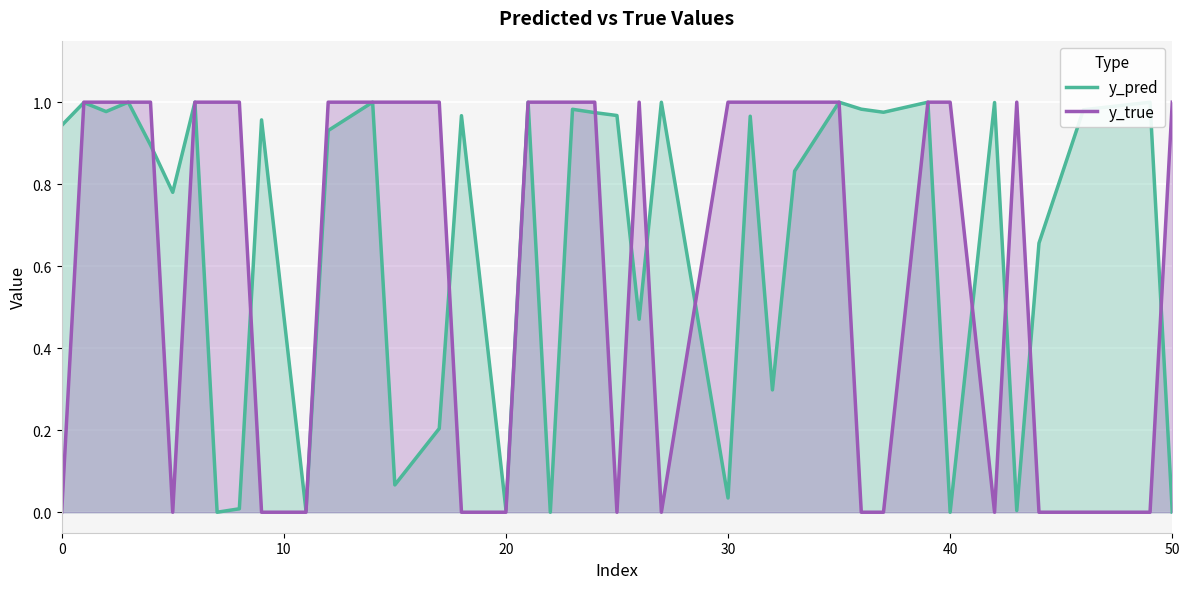

The value of y_pred at 40 is 0.0. True or false?

True